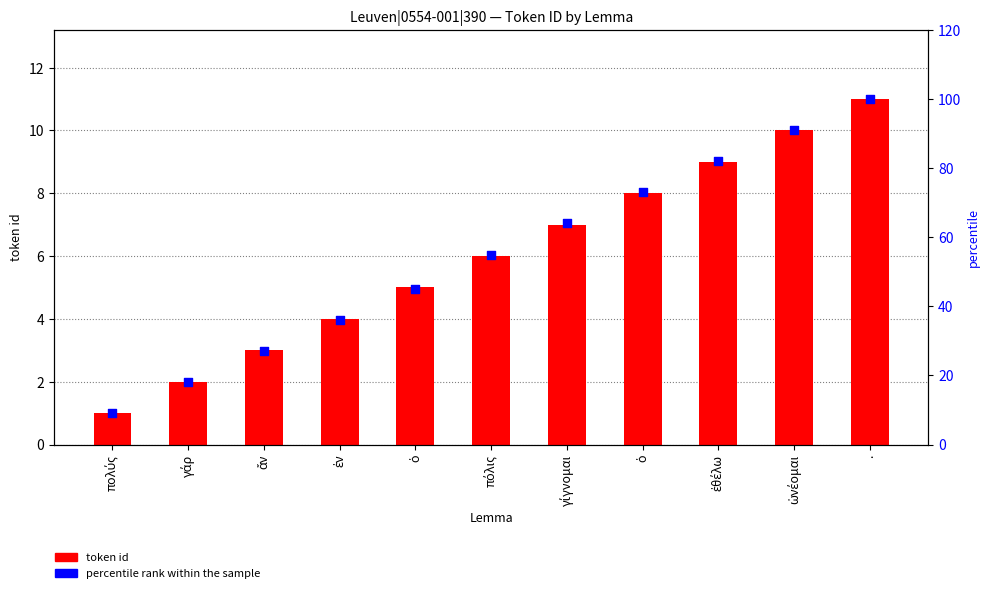

Which series has the largest total across all categories?

percentile rank within the sample